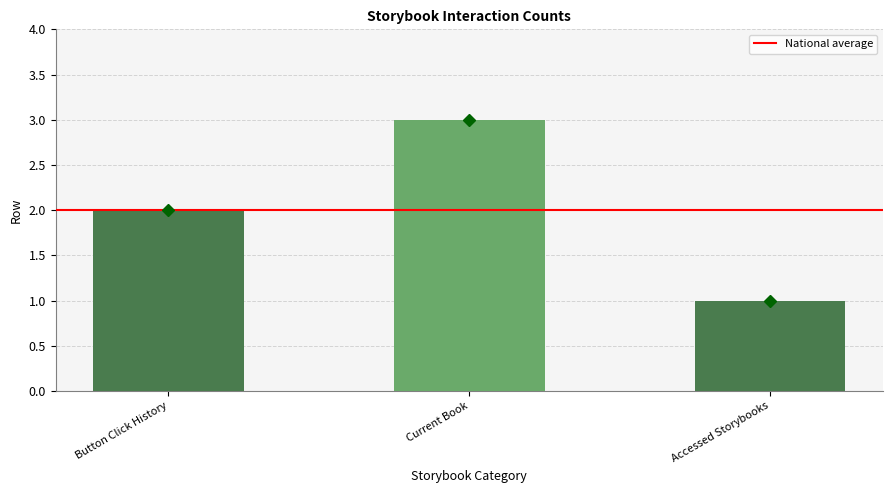

Count the number of categories in the chart.

3